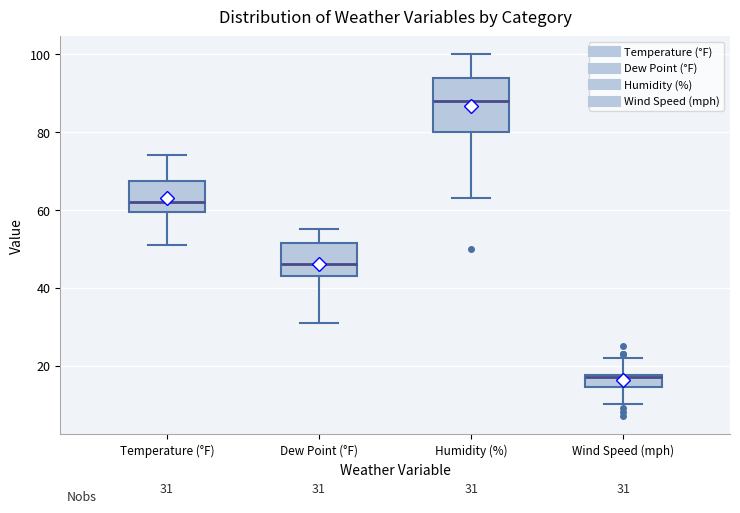

Which box has the highest median line?

Humidity (%)